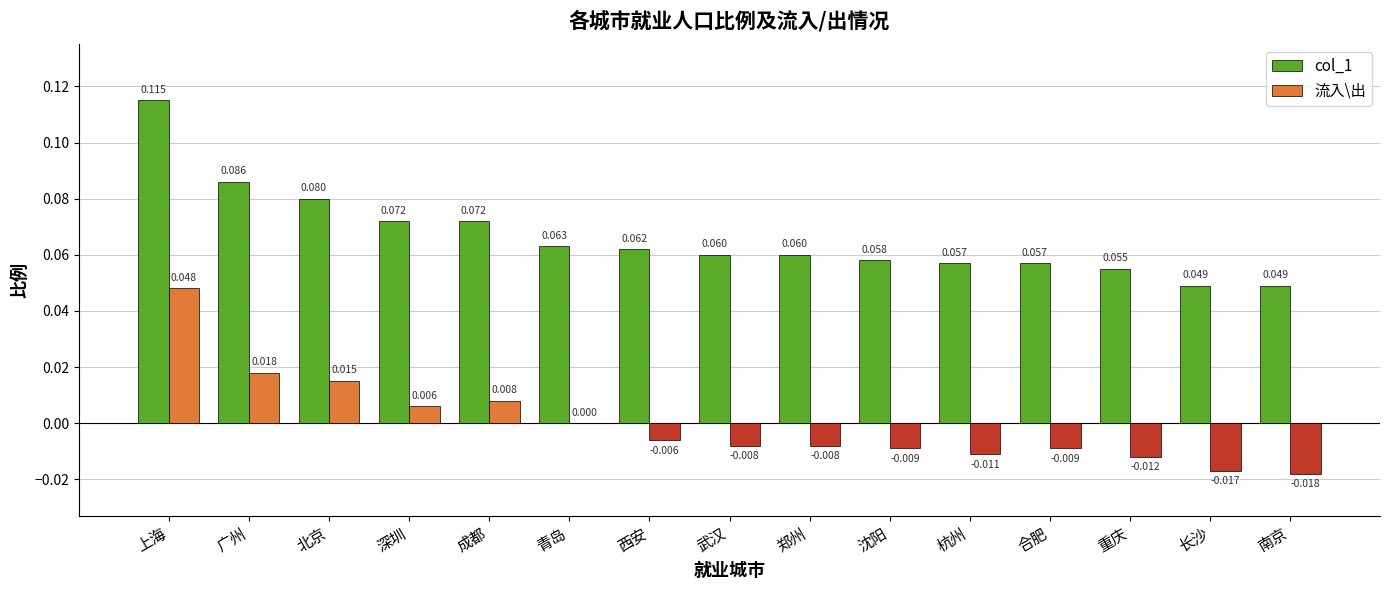

Which series changed the most between 成都 and 合肥?

流入\出